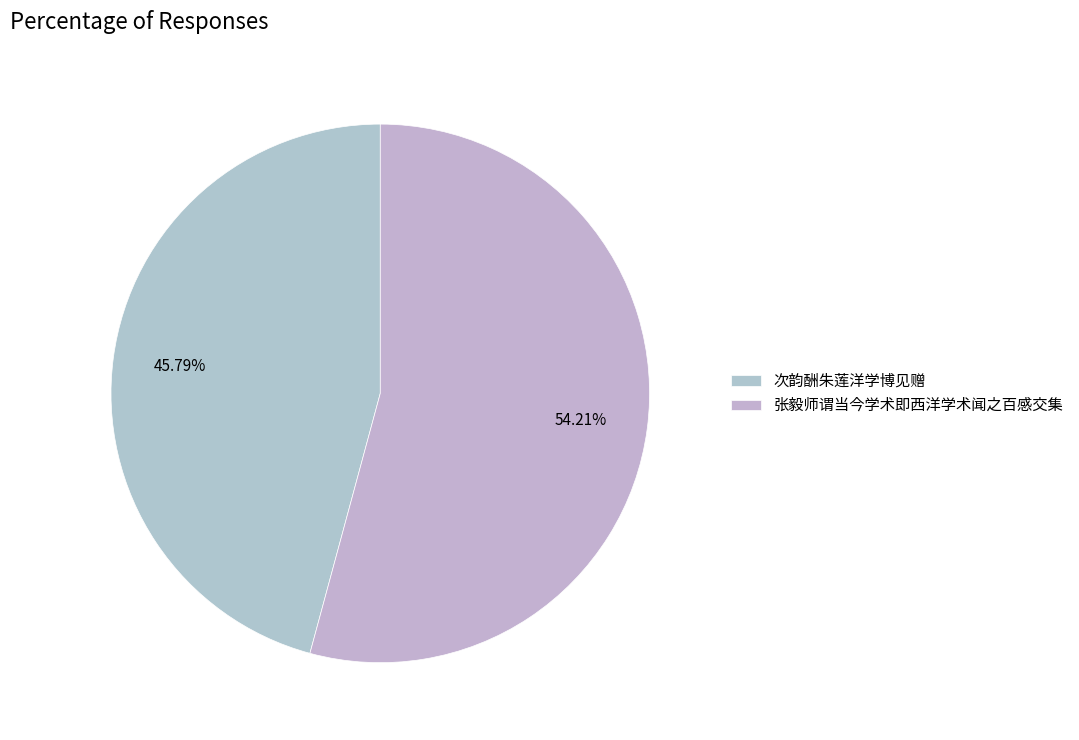

What percentage is the 张毅师谓当今学术即西洋学术闻之百感交集 slice, to the nearest percent?

54%